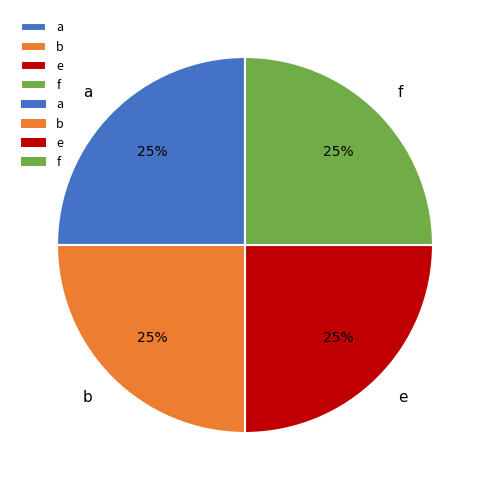

The f slice represents 14% of the pie. True or false?

False